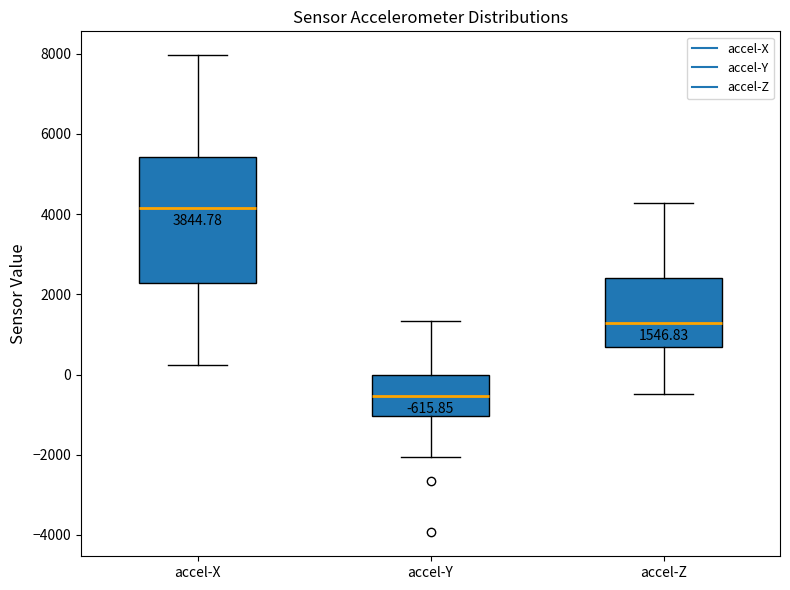

Which box's median line is the lowest?

accel-Y